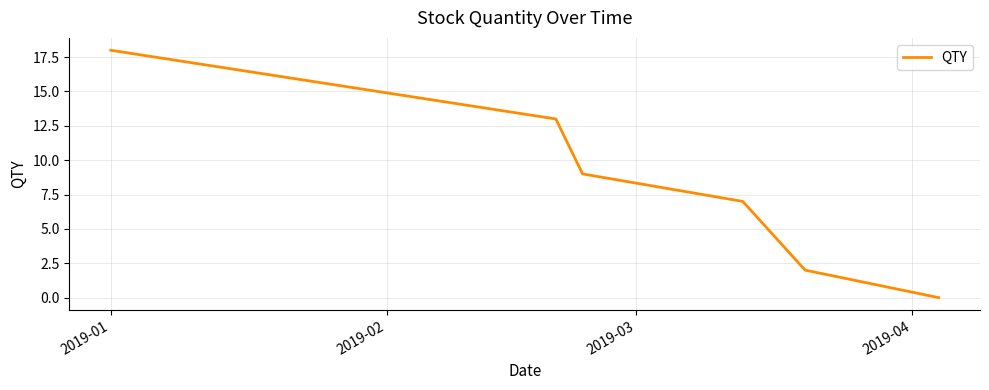

What is the difference between the maximum and minimum values?

18